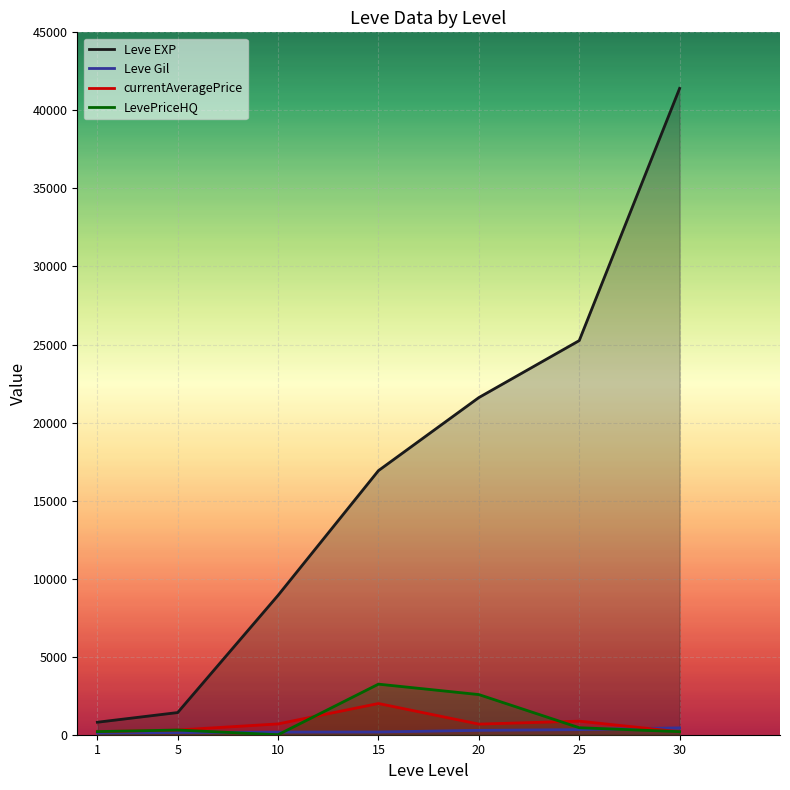

What is the value of the Leve Gil point at the 6th from the left?

326.0